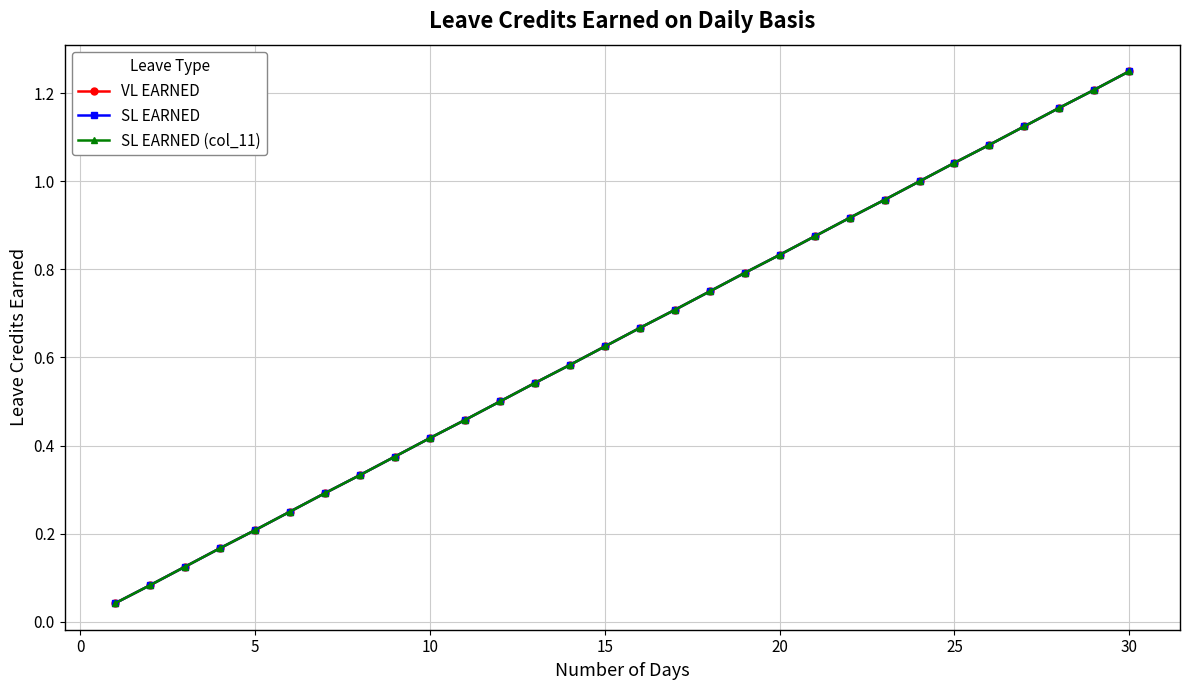

Does the chart have visible grid lines?

Yes